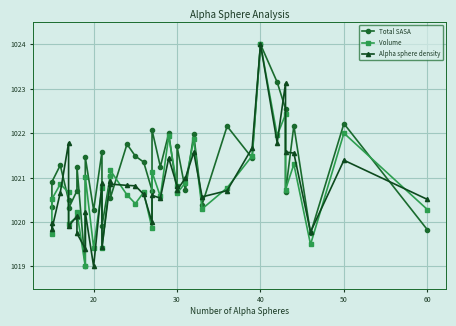

How many values in the Volume series exceed 1020?

29